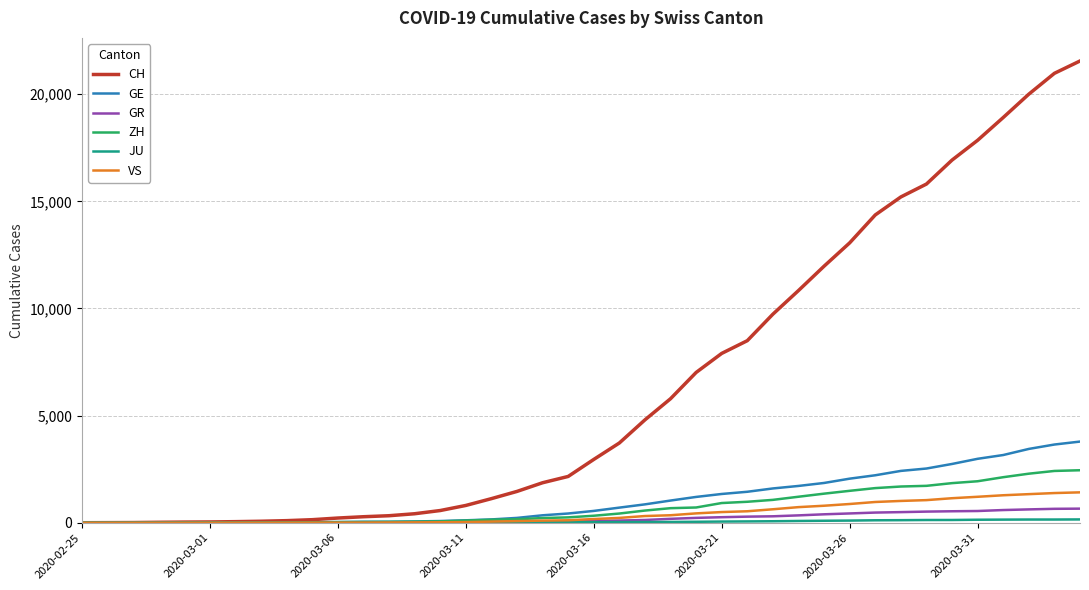

What is the maximum value shown in the chart?

21554